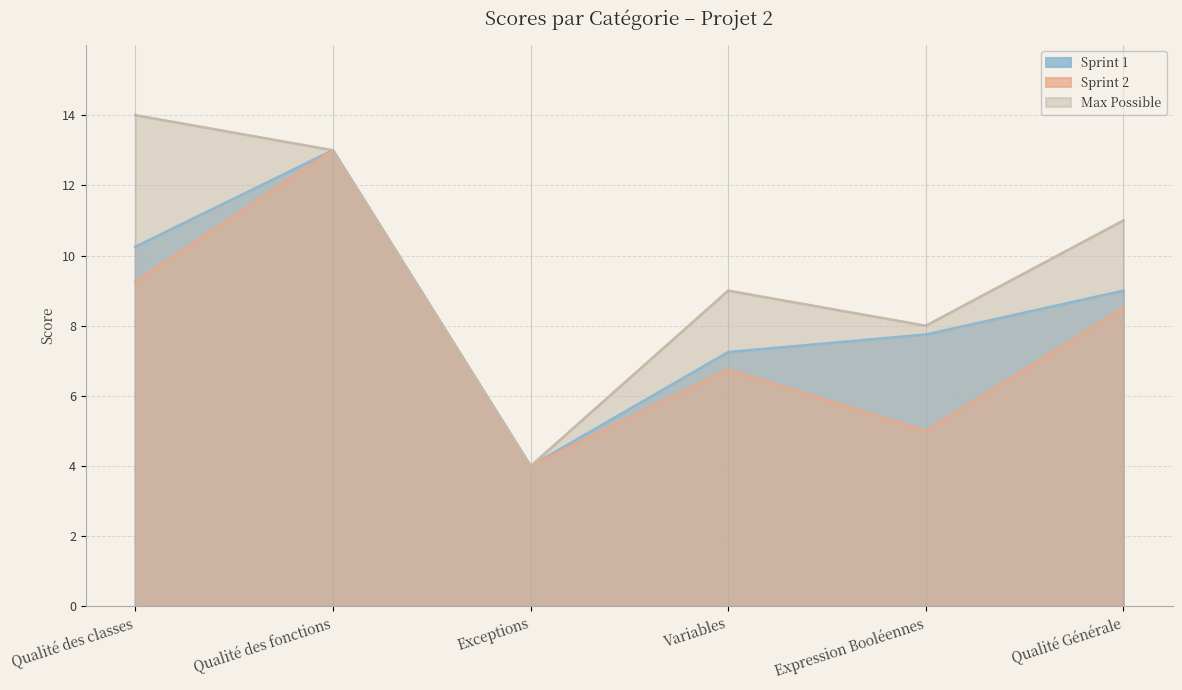

What is the difference between the Sprint 2 values at Qualité Générale and Exceptions?

4.5